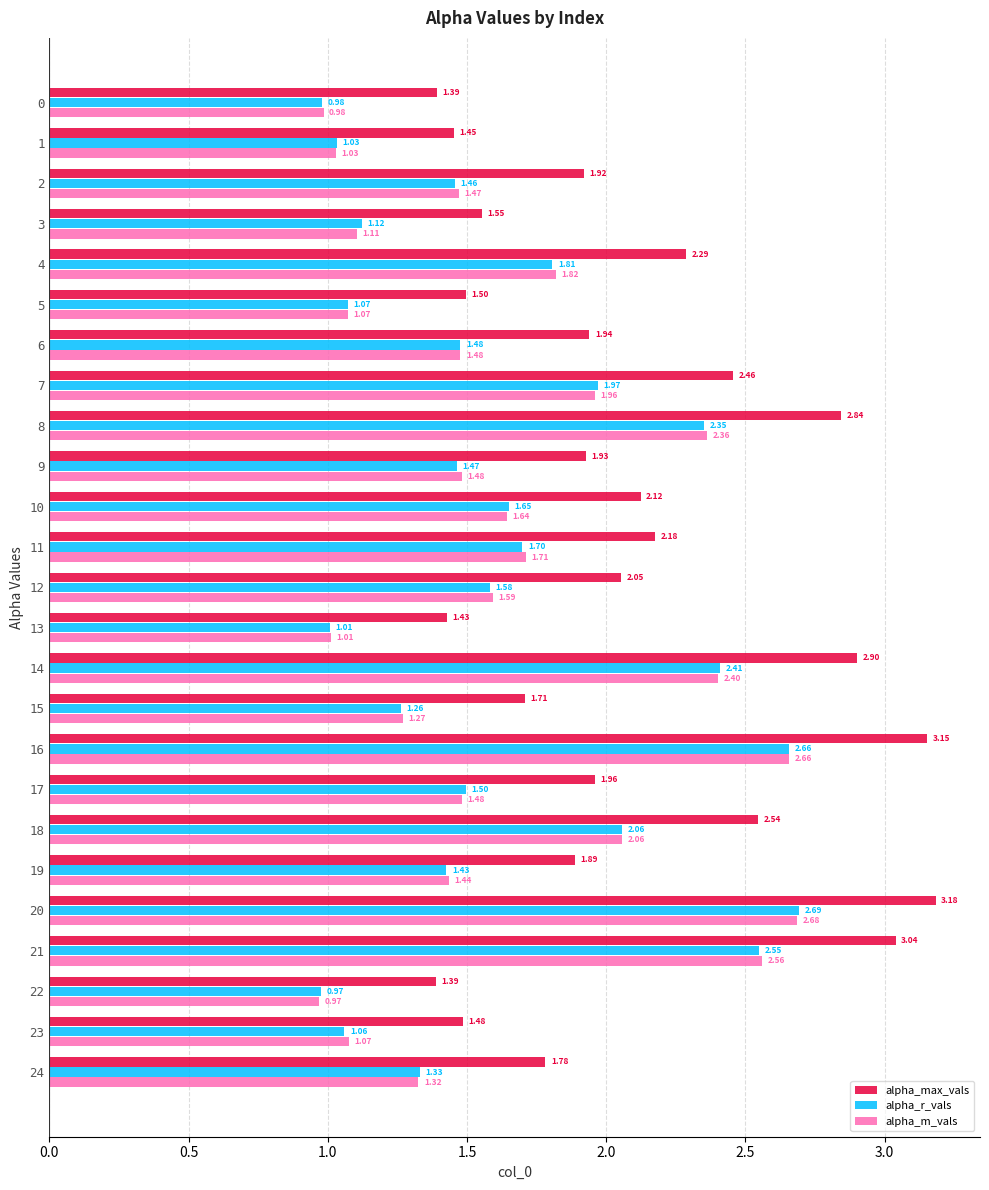

At which category is the sum across all series the highest?

20